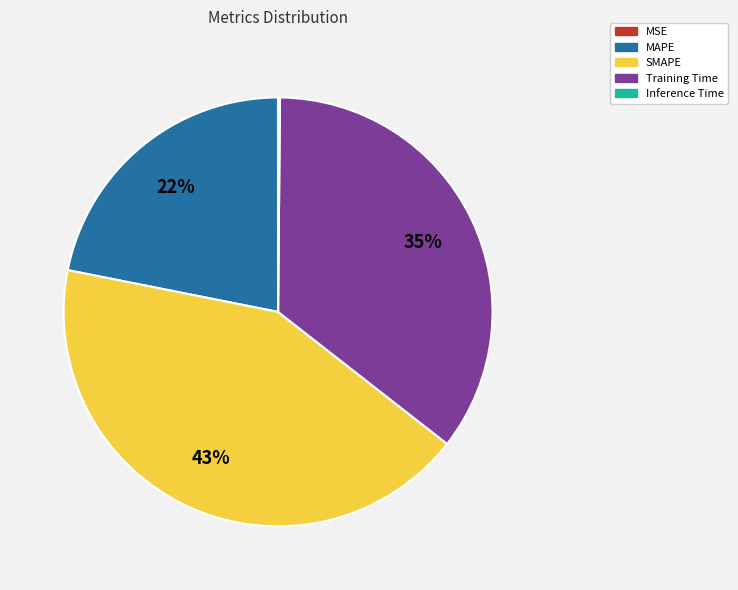

To the nearest percent, what is the average slice percentage?

20%